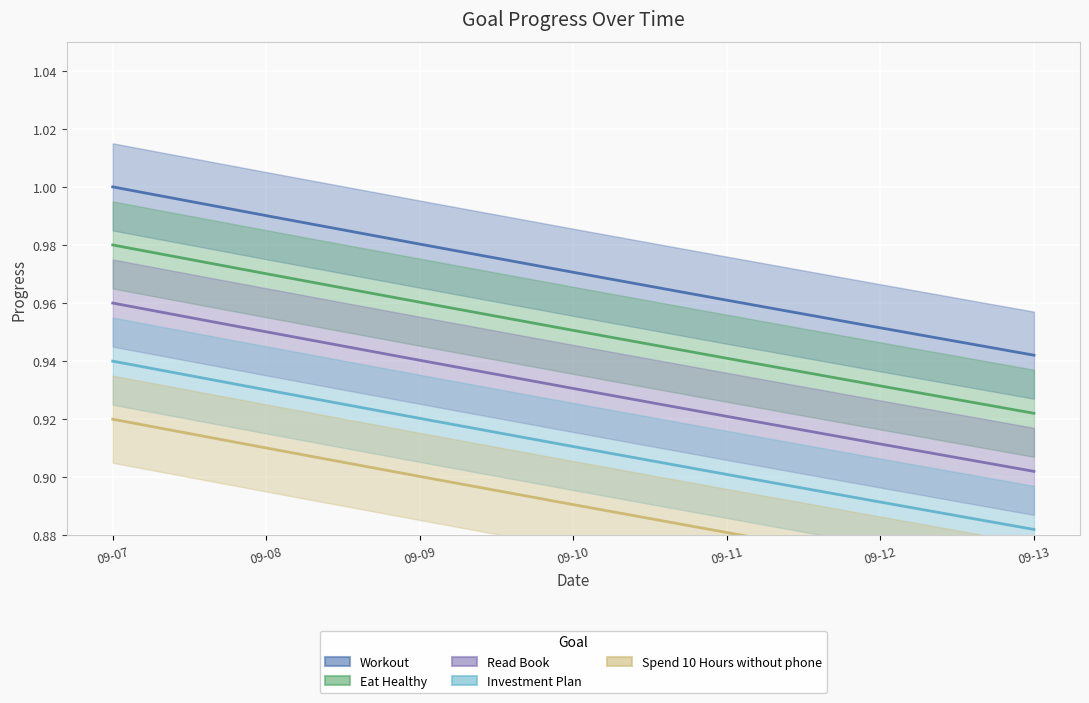

True or false: Spend 10 Hours without phone and Investment Plan intersect in this chart.

False